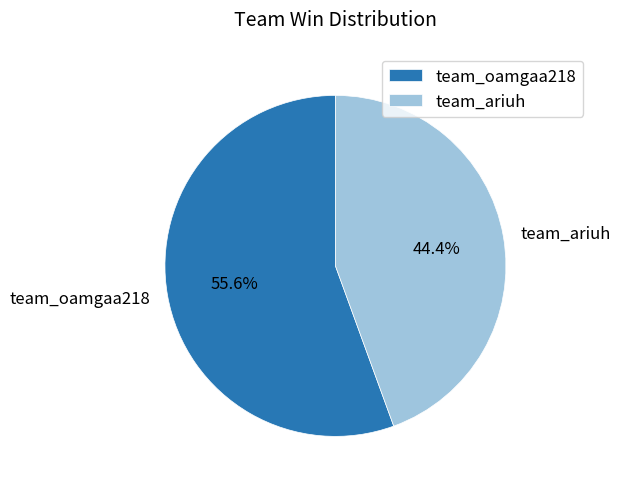

Between team_ariuh and team_oamgaa218, which is larger?

team_oamgaa218